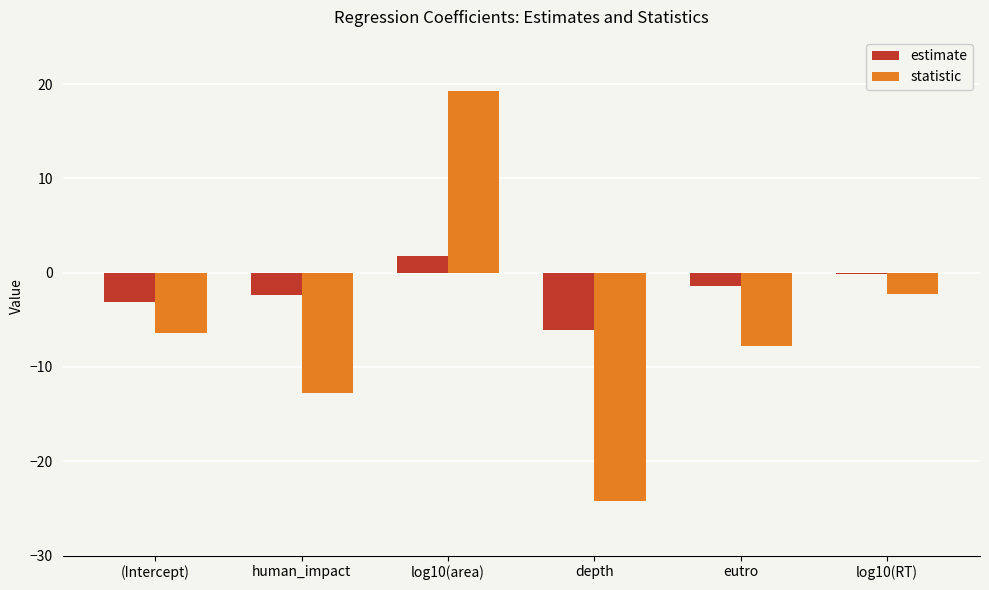

Read the statistic value at eutro.

-7.8